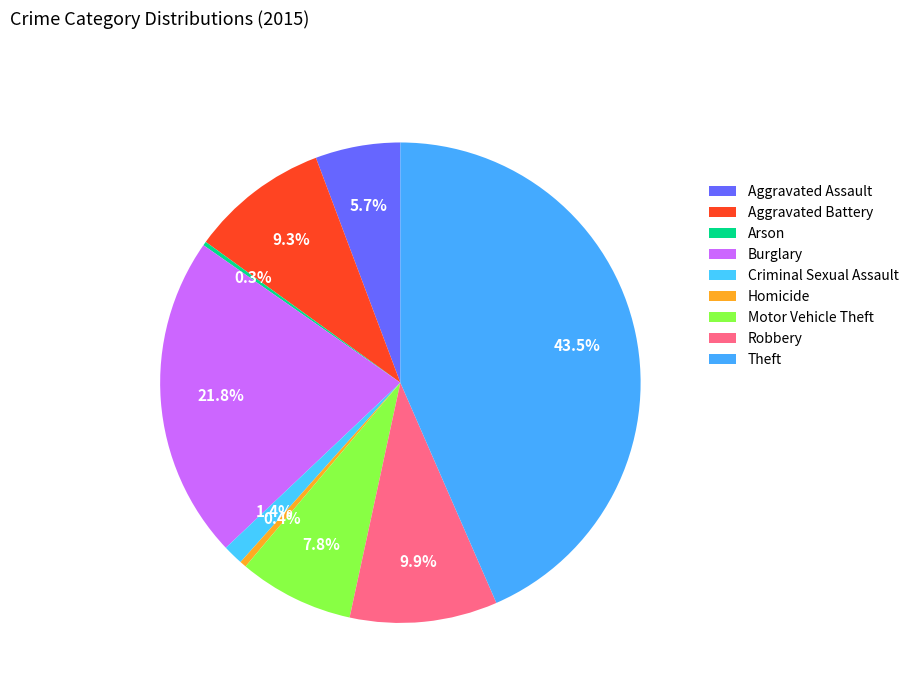

How many slices are in this pie chart?

9